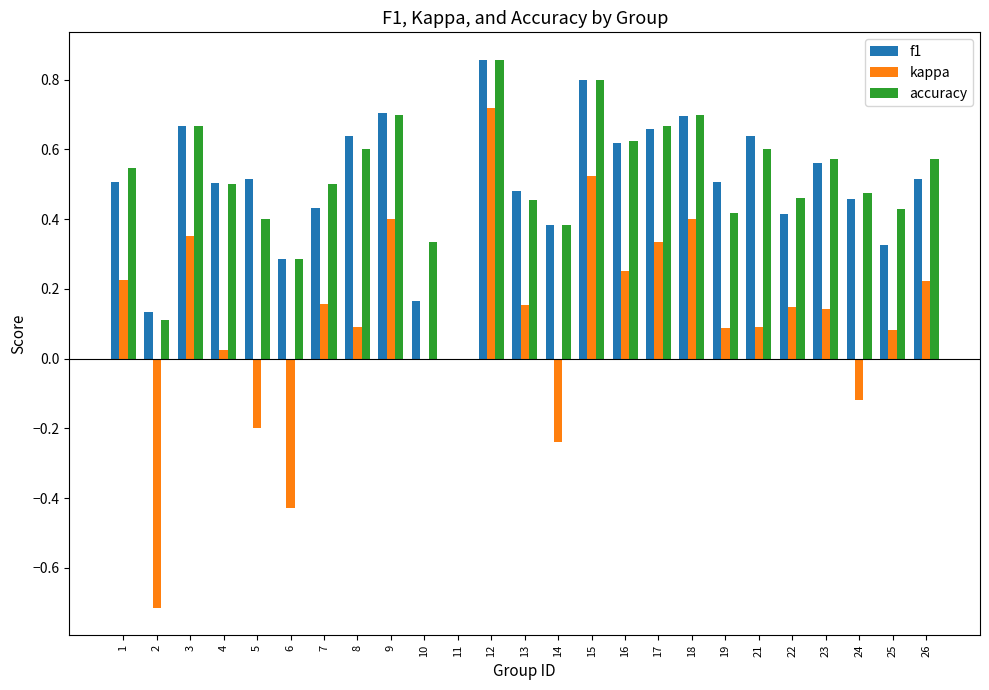

Is the value of f1 at 6 greater than the value of kappa at 8?

Yes